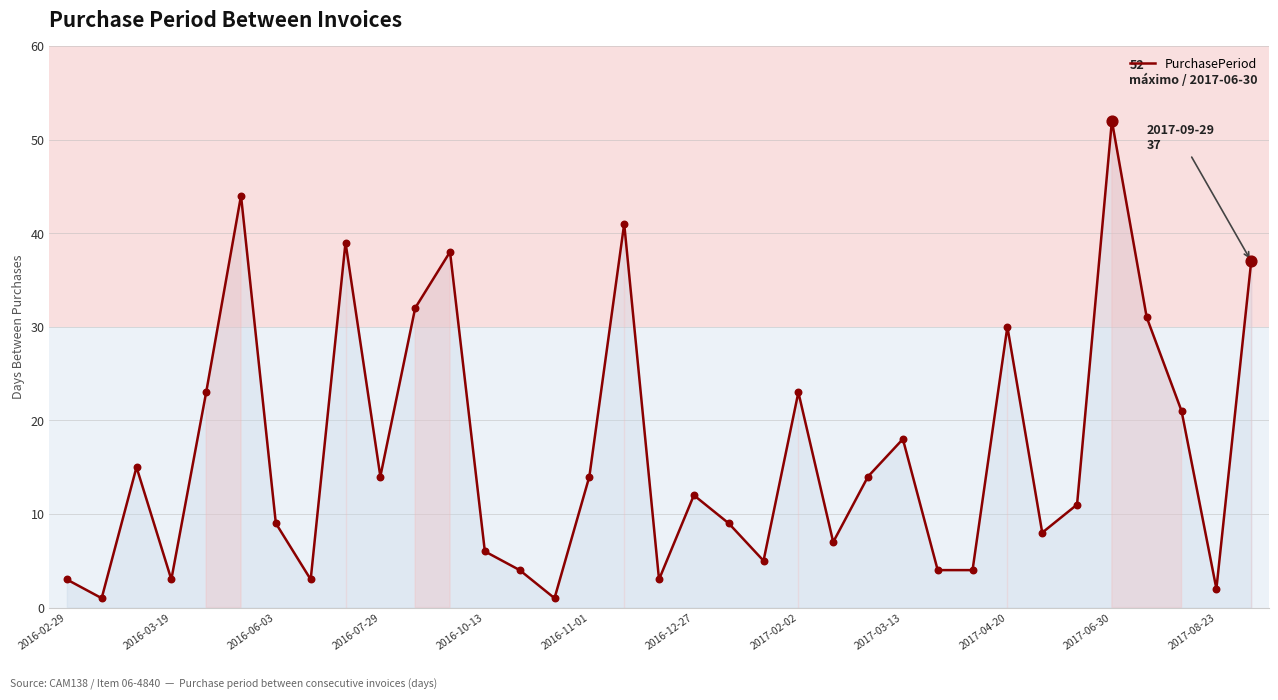

What is the maximum value shown in the chart?

52